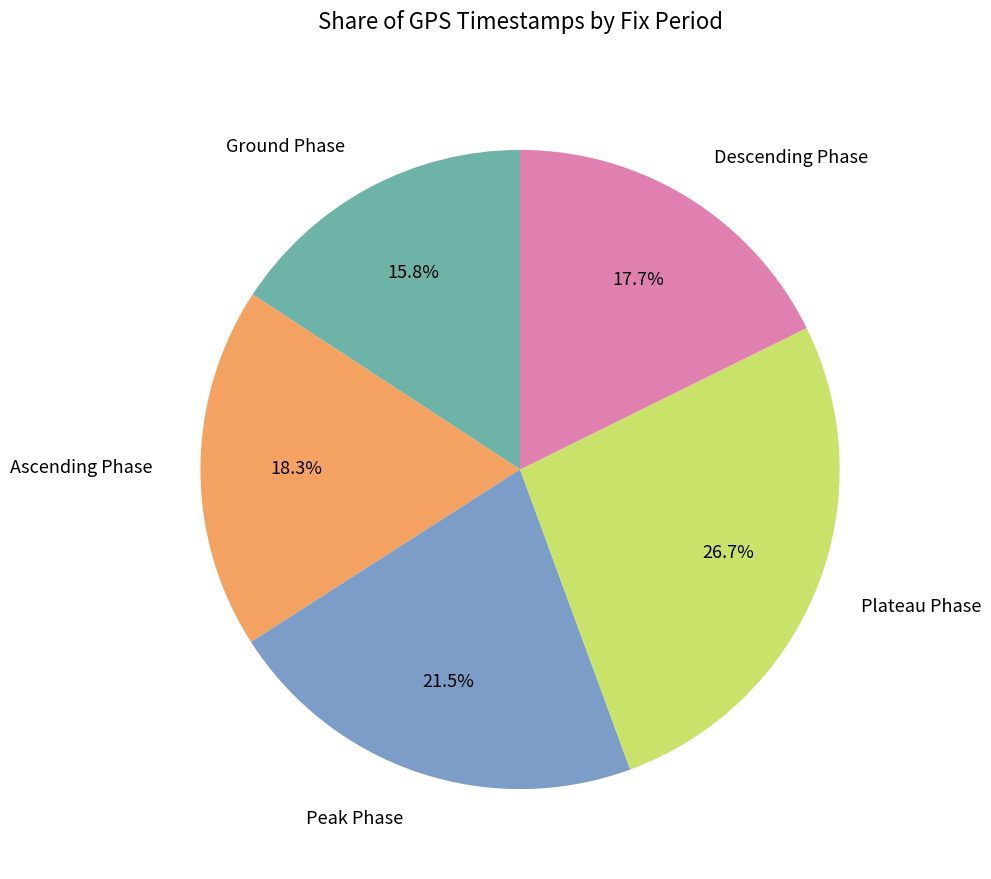

How many slices are in this pie chart?

5